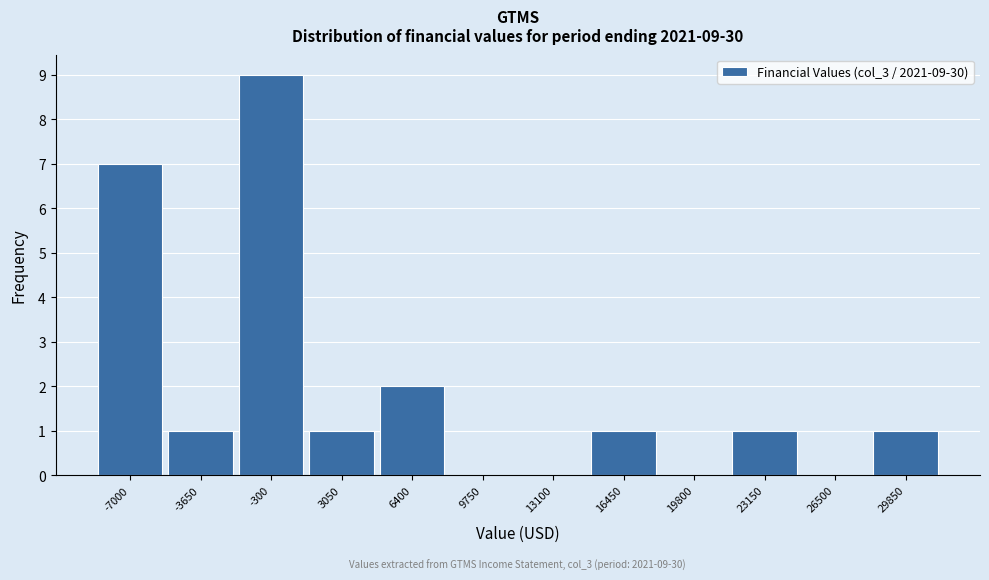

Reading left to right, extract all data points from this chart.

-7000=7	-3650=1	-300=9	3050=1	6400=2	9750=0	13100=0	16450=1	19800=0	23150=1	26500=0	29850=1